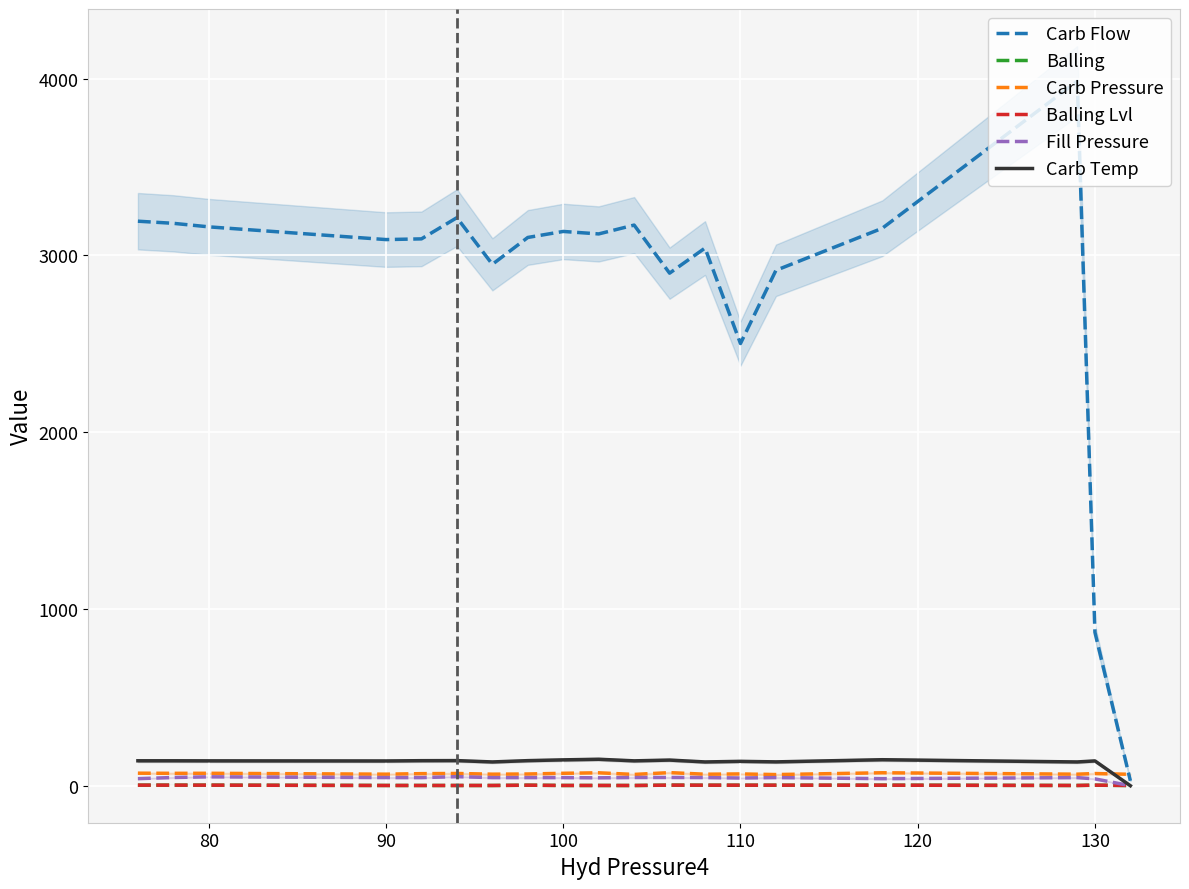

What is the difference between the maximum and minimum values in the Carb Pressure series?

11.0